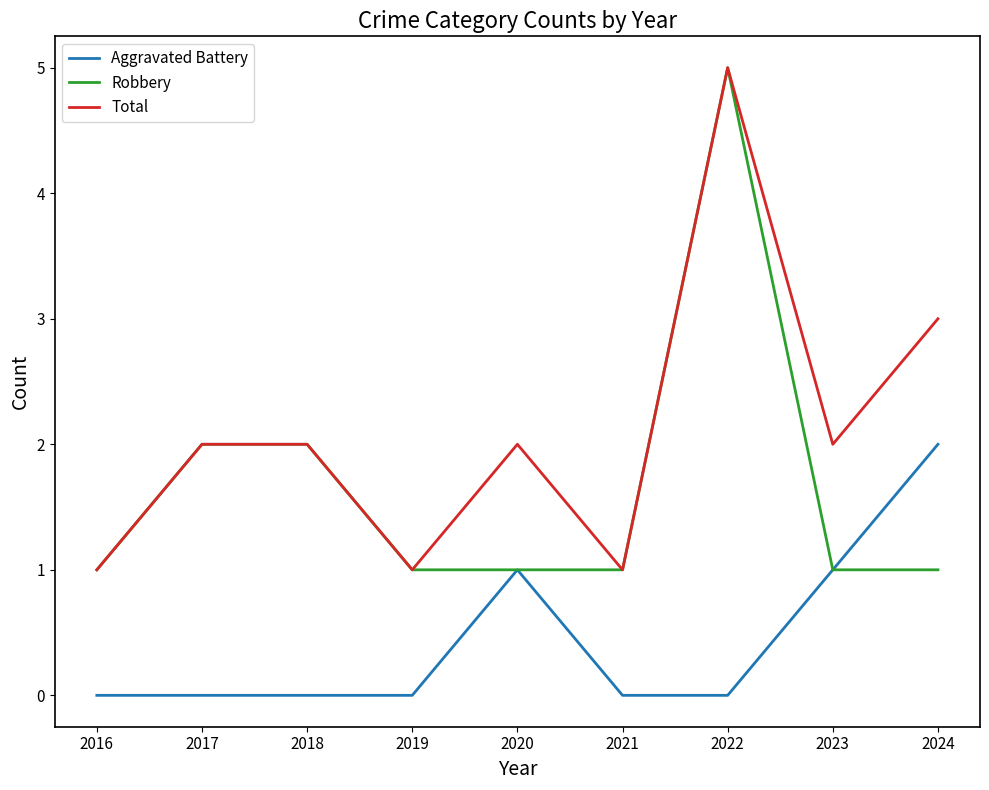

At which label is Total closest to 3?

2024